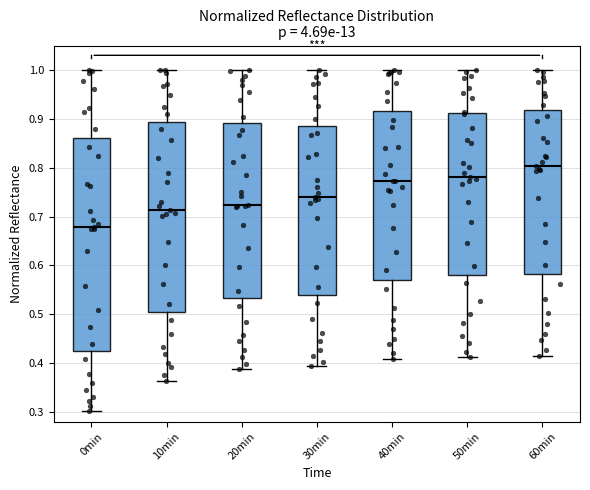

Where is the upper edge of the box for 50min on the y-axis? The values are not printed on the chart, so give them approximately, as read against the axis.

0.91